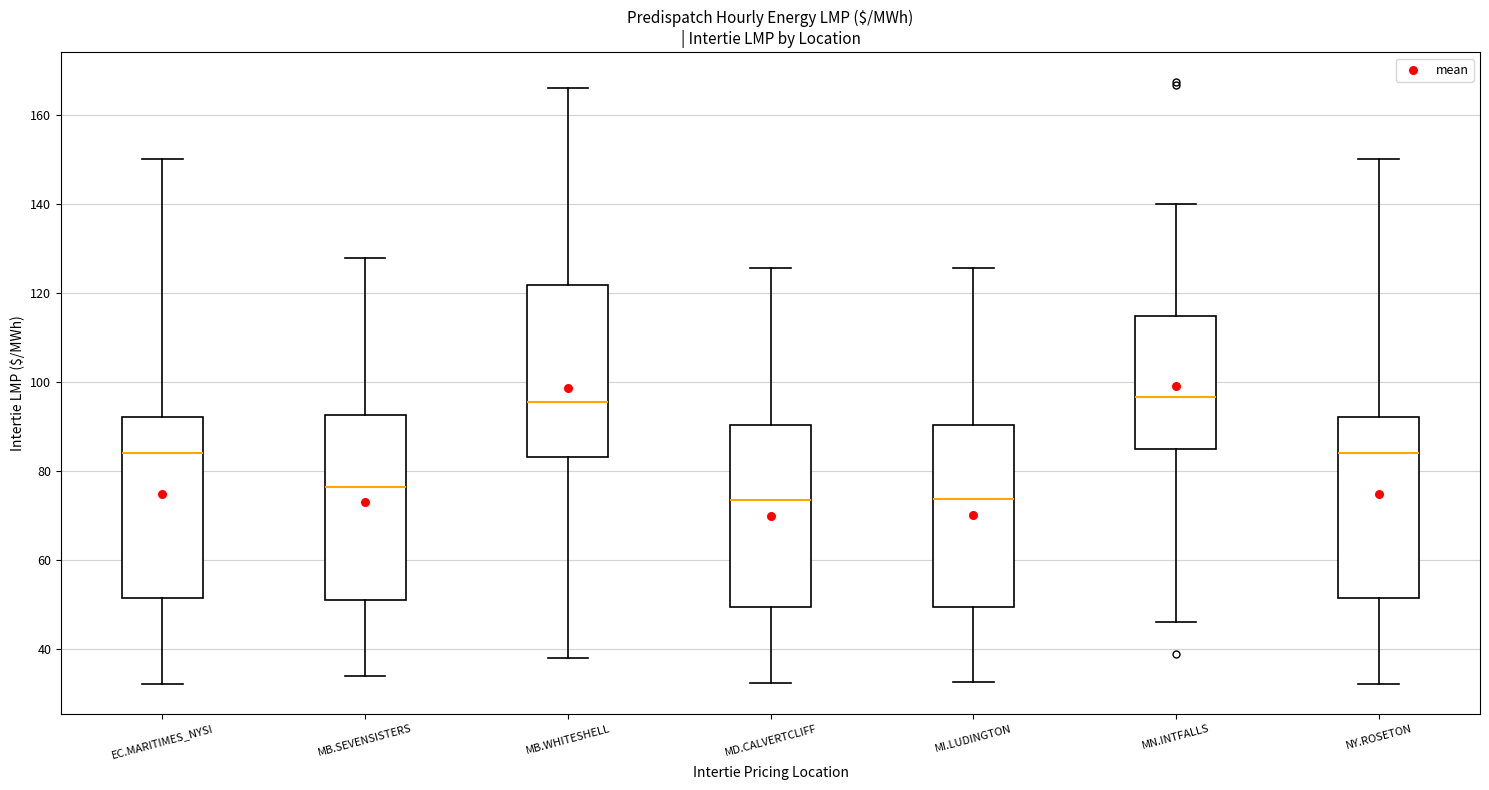

Reading left to right, read every box against the y-axis: the position of its median line, the range the box covers, and the ends of its whiskers. The values are not printed on the chart, so give them approximately, as read against the axis.

EC.MARITIMES_NYSI: median 84, box 52 to 92, whiskers 32 to 150
MB.SEVENSISTERS: median 76, box 52 to 92, whiskers 34 to 128
MB.WHITESHELL: median 96, box 84 to 122, whiskers 38 to 166
MD.CALVERTCLIFF: median 74, box 50 to 90, whiskers 32 to 126
MI.LUDINGTON: median 74, box 50 to 90, whiskers 32 to 126
MN.INTFALLS: median 96, box 84 to 114, whiskers 46 to 140
NY.ROSETON: median 84, box 52 to 92, whiskers 32 to 150